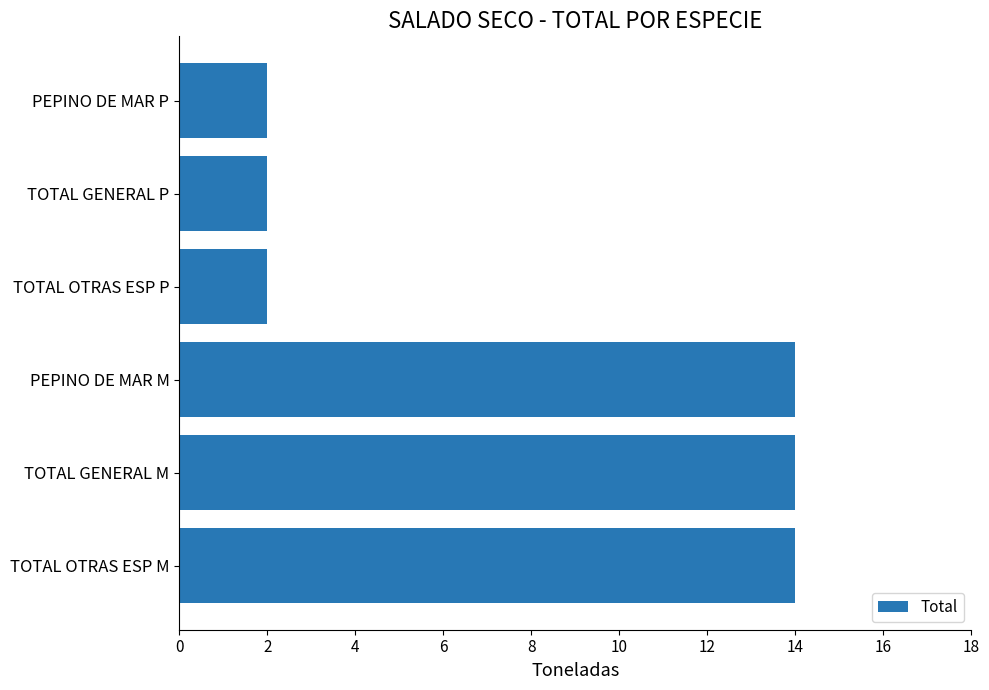

Reading bottom to top, list all the values displayed in this chart.

14	14	14	2	2	2